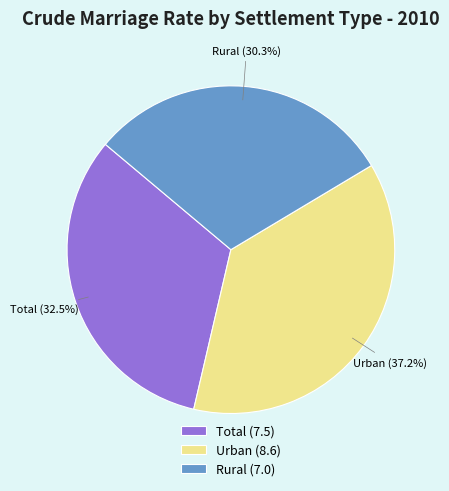

To the nearest percent, what percentage of the pie is Rural?

30%